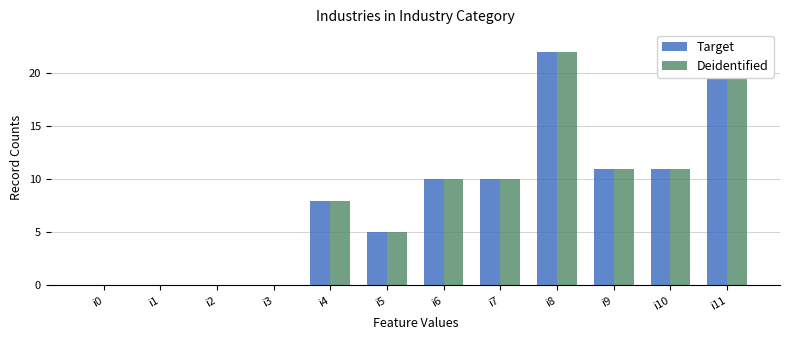

Which category has the highest value across all series?

i11